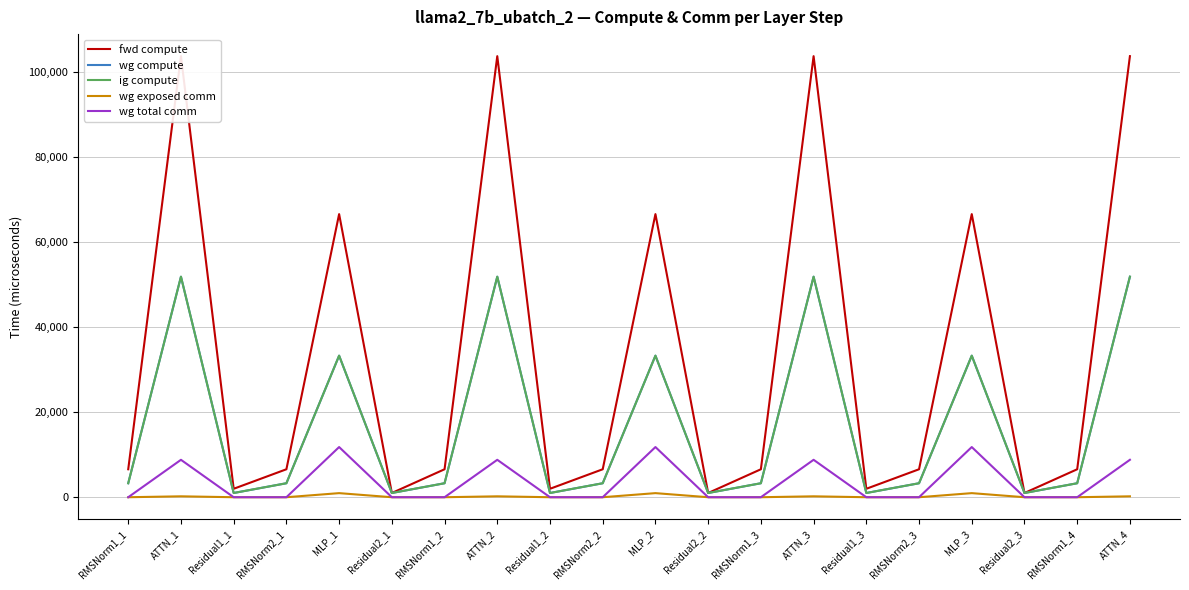

The wg total comm series shows 8791.0 at ATTN_2. True or false?

True